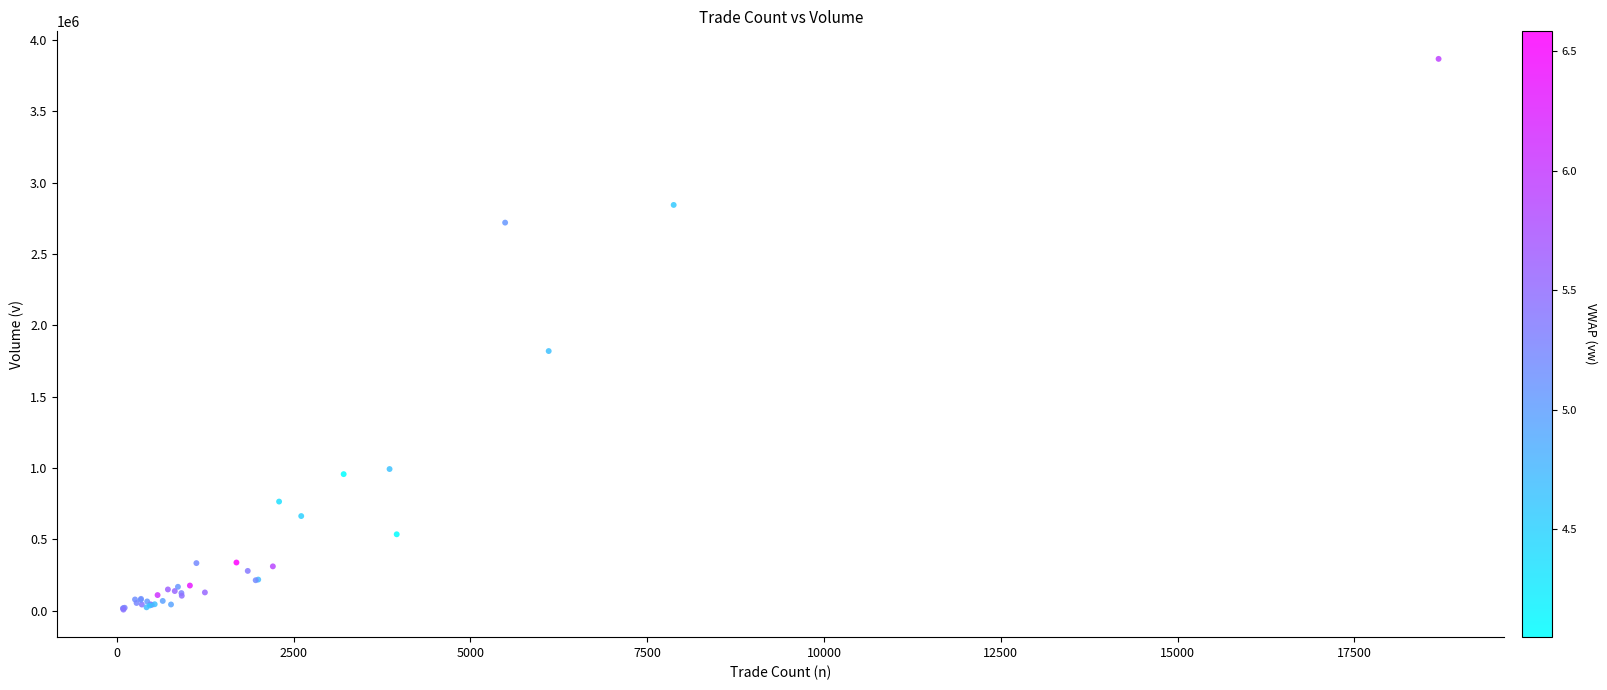

What Y value in the scatter plot is closest to 1937700?

1819956